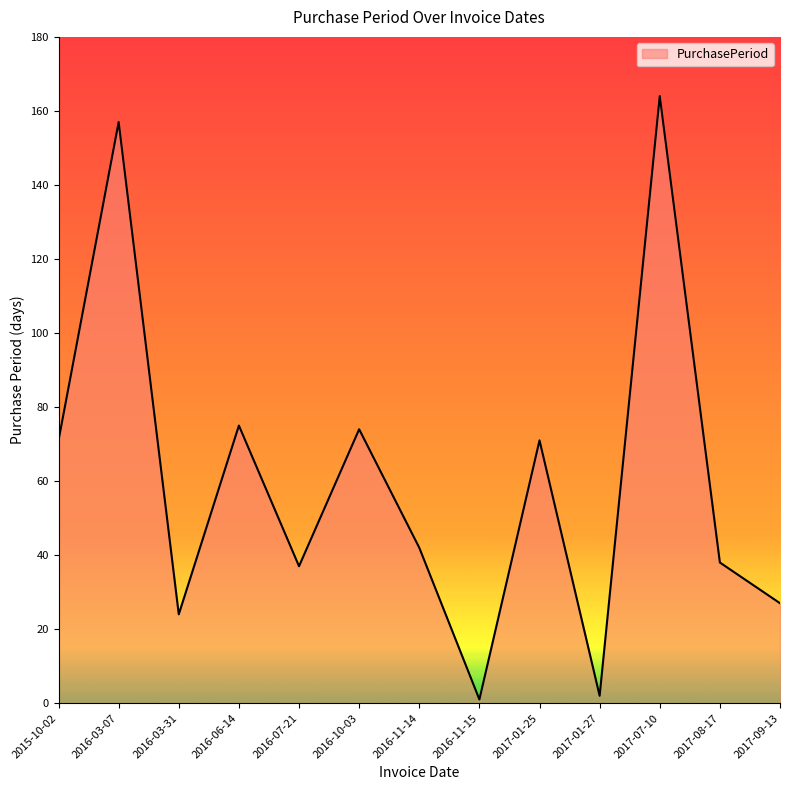

What is the ratio of the value at 2016-07-21 to the value at 2016-10-03?

0.5